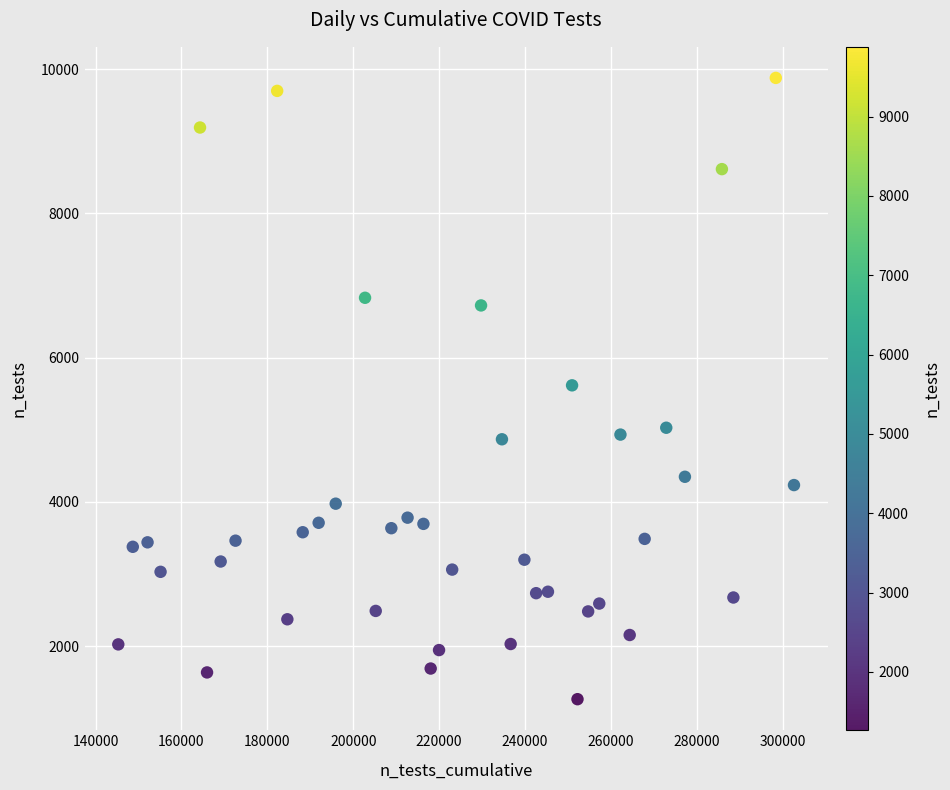

What is the range of X values (max minus min)?

157374